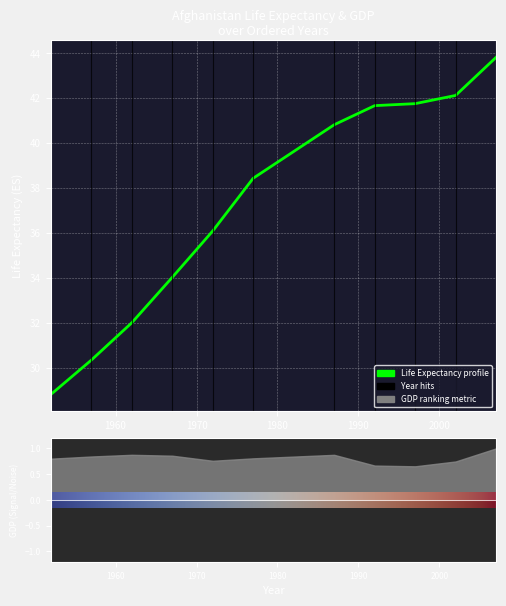

Reading right to left, extract all data points from this chart.

2007=43.8	2002=42.1	1997=41.8	1992=41.7	1987=40.8	1977=38.4	1972=36.1	1967=34.0	1962=32.0	1957=30.3	1952=28.8